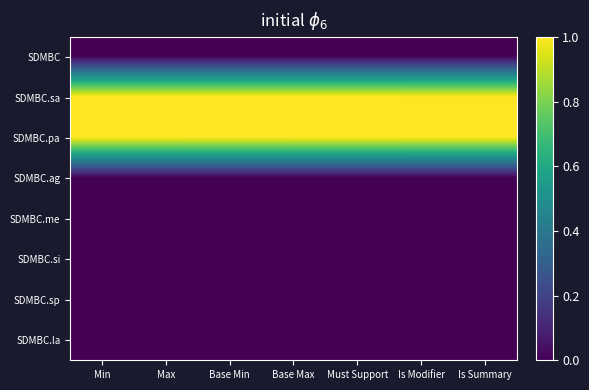

Between Is Summary and Max, which is larger?

Is Summary